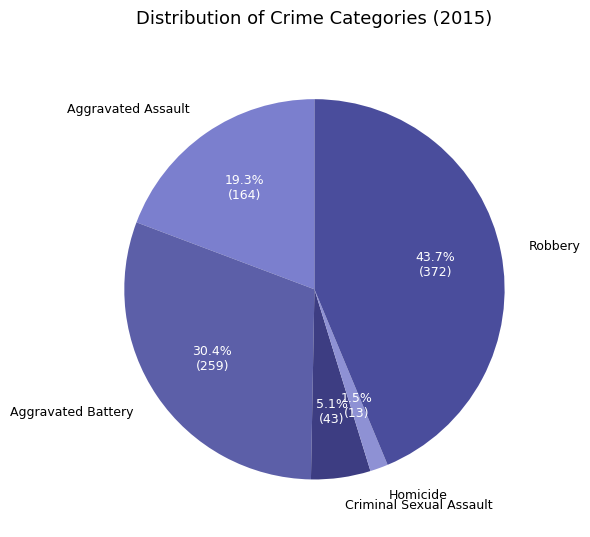

Is there any slice that represents more than half of the pie?

No